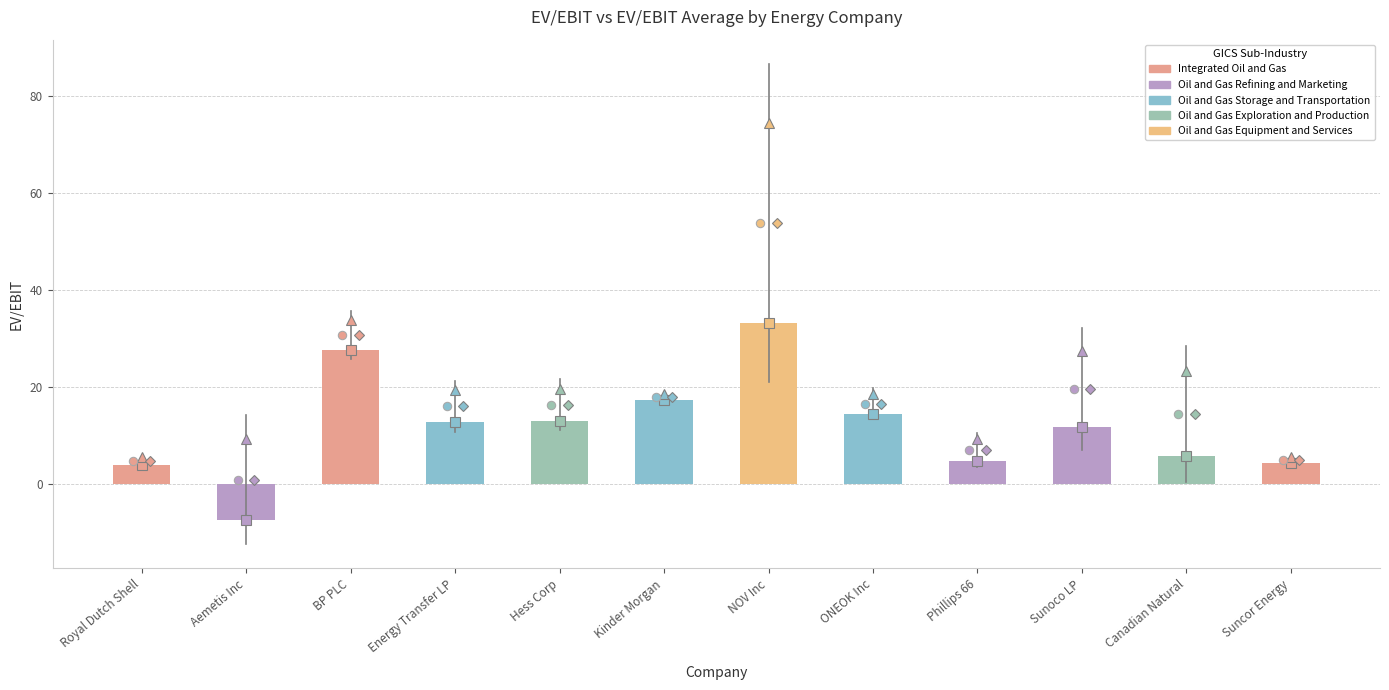

The value at ONEOK Inc is 14.5. True or false?

True